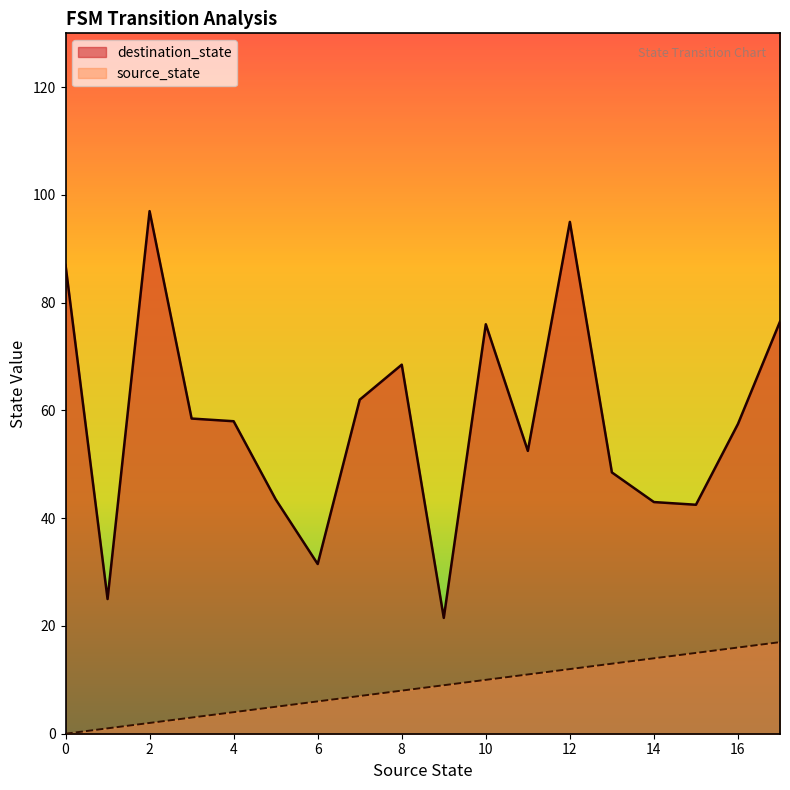

Which series ends up on top after the final intersection of destination_state and source_state?

destination_state